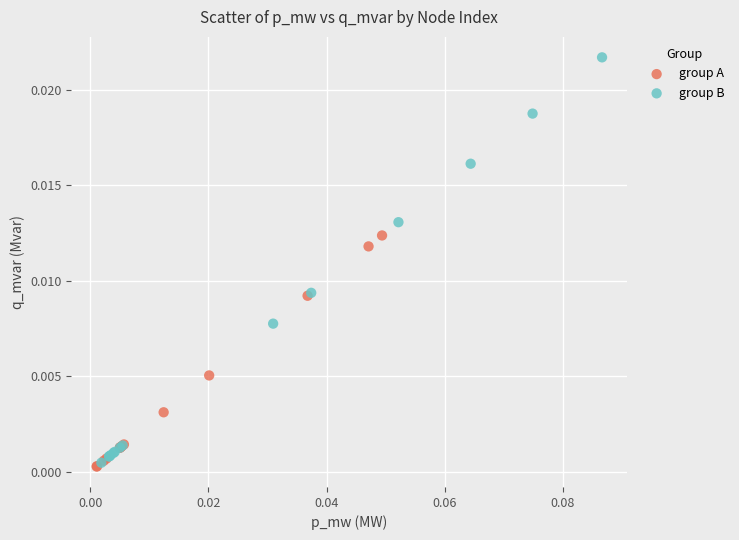

Which series has the largest Y range (max minus min)?

group B